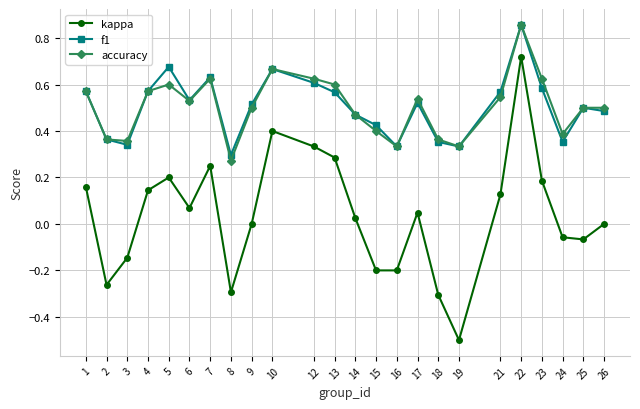

At how many categories does at least one series exceed 0?

24